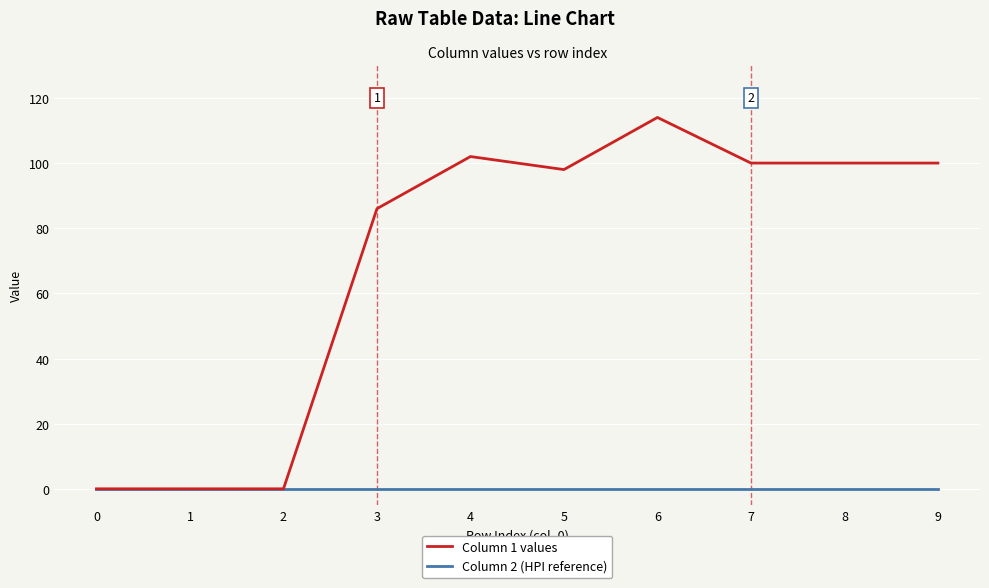

The value of Column 2 (HPI reference) at 8 is 0. True or false?

True